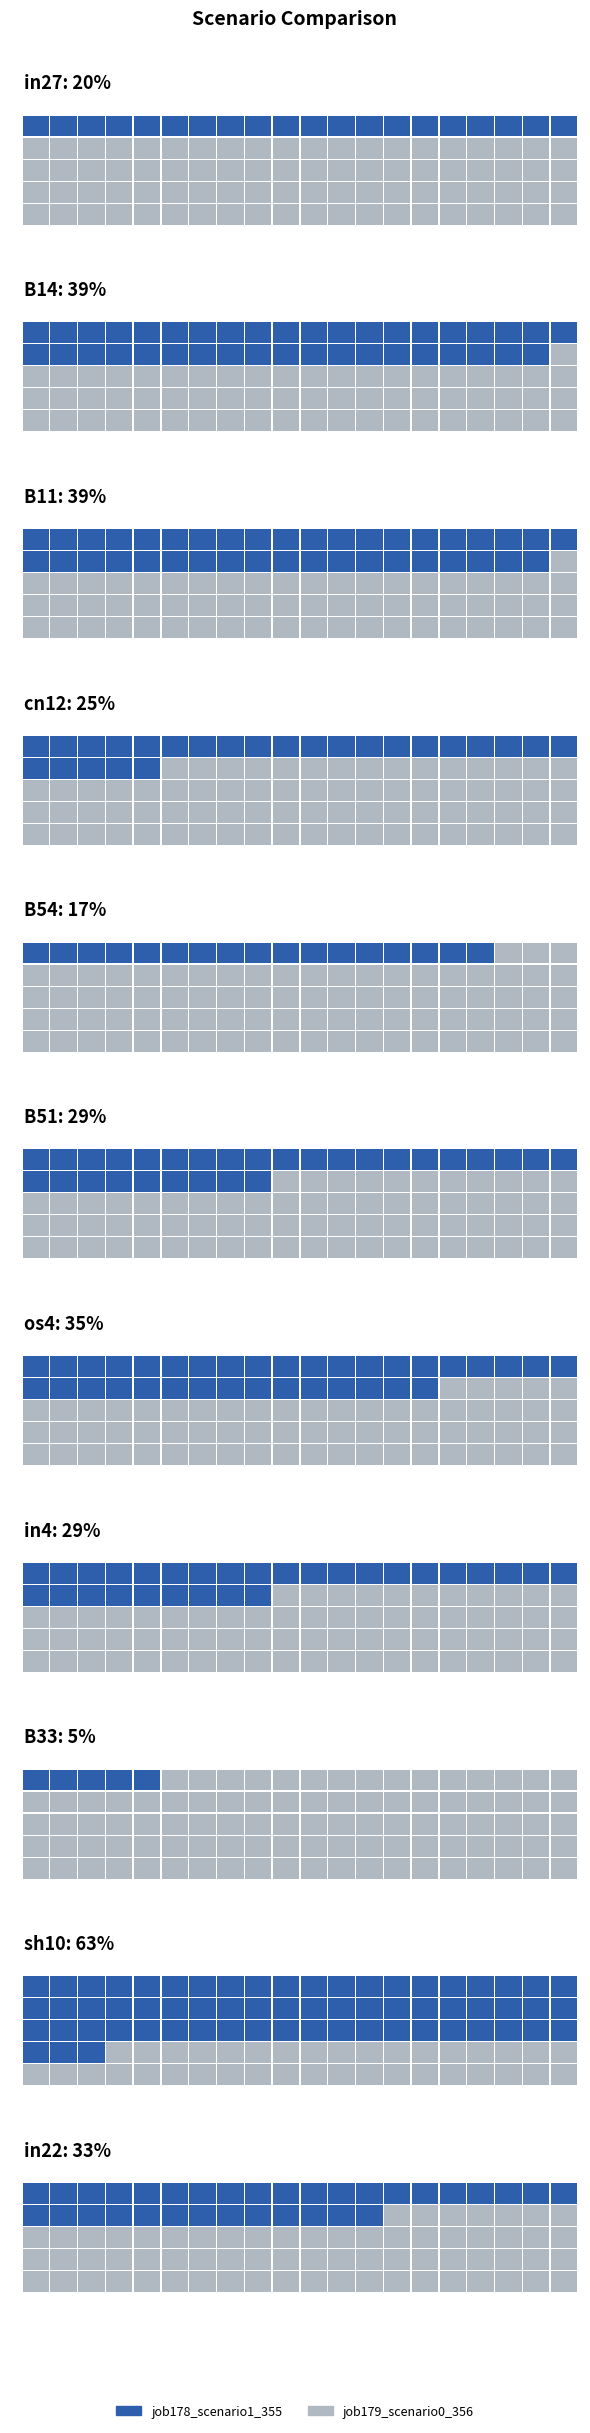

Which series has the widest spread of values?

job178_scenario1_355